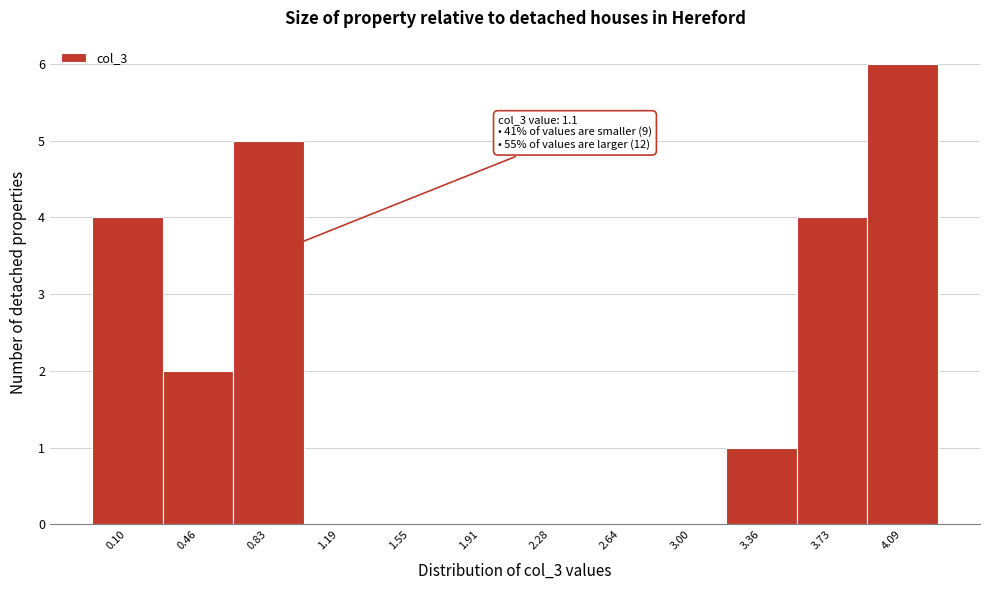

Reading left to right, what are all the values shown in this chart?

0.10=4	0.46=2	0.83=5	1.19=0	1.55=0	1.91=0	2.28=0	2.64=0	3.00=0	3.36=1	3.73=4	4.09=6